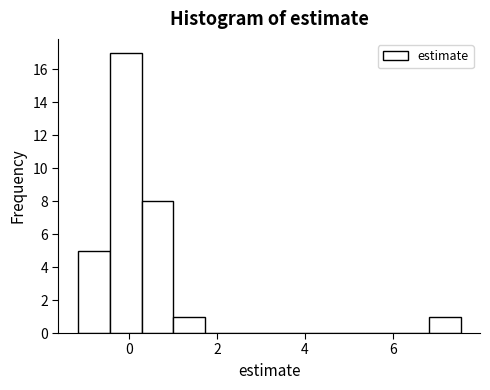

Around what value on the x-axis is the tallest bar? Give the approximate position of its centre, as read against the axis.

0.0